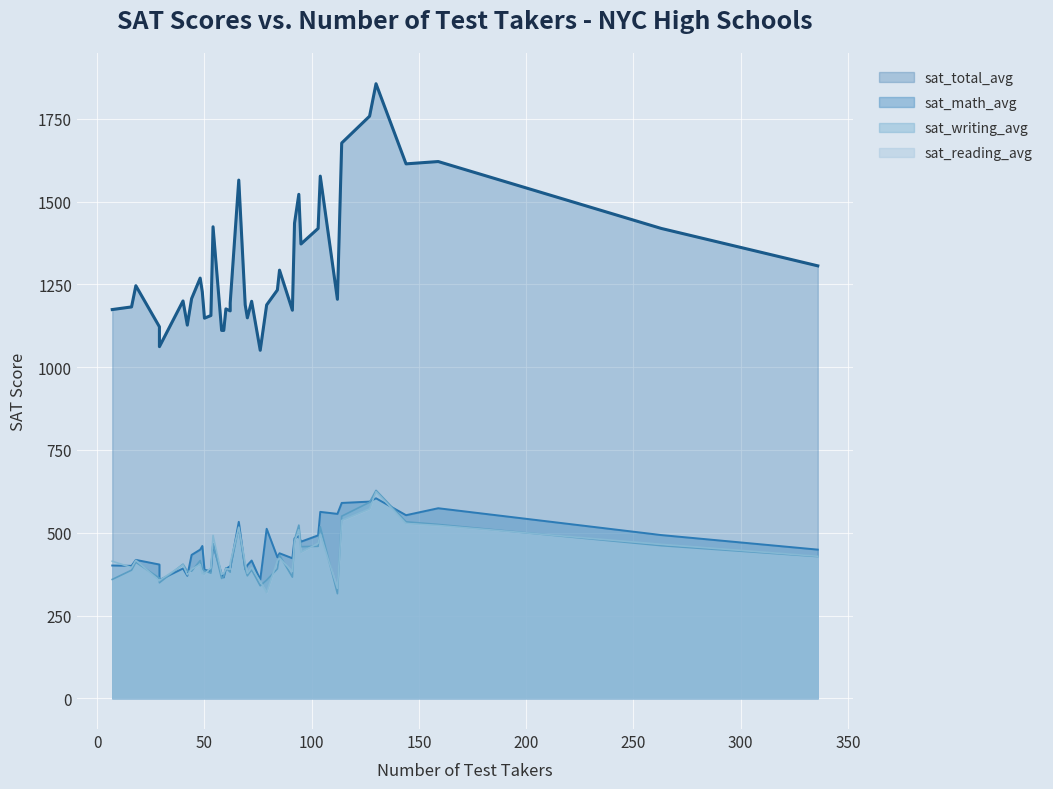

Where is the first local maximum for sat_reading_avg?

91